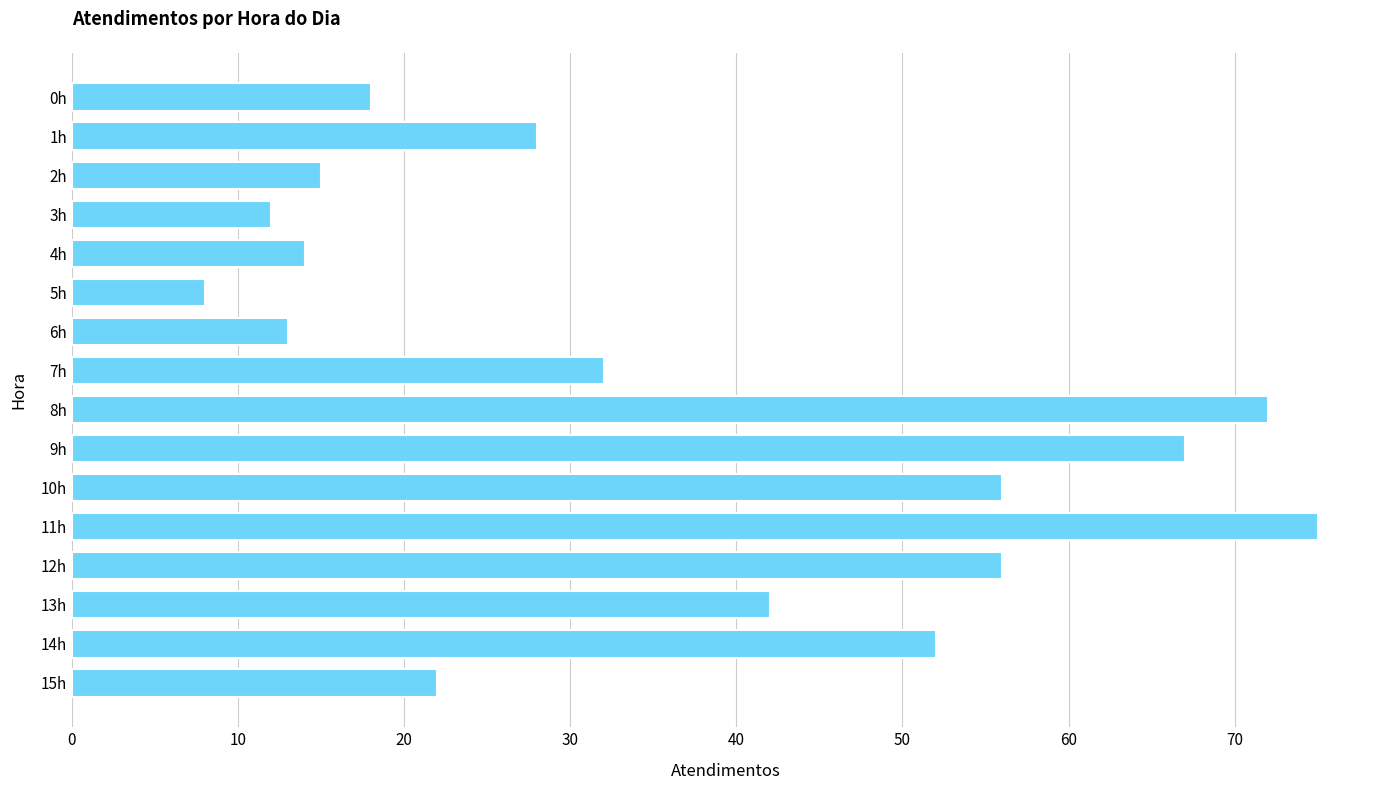

Between 2h and 11h, which is larger?

11h